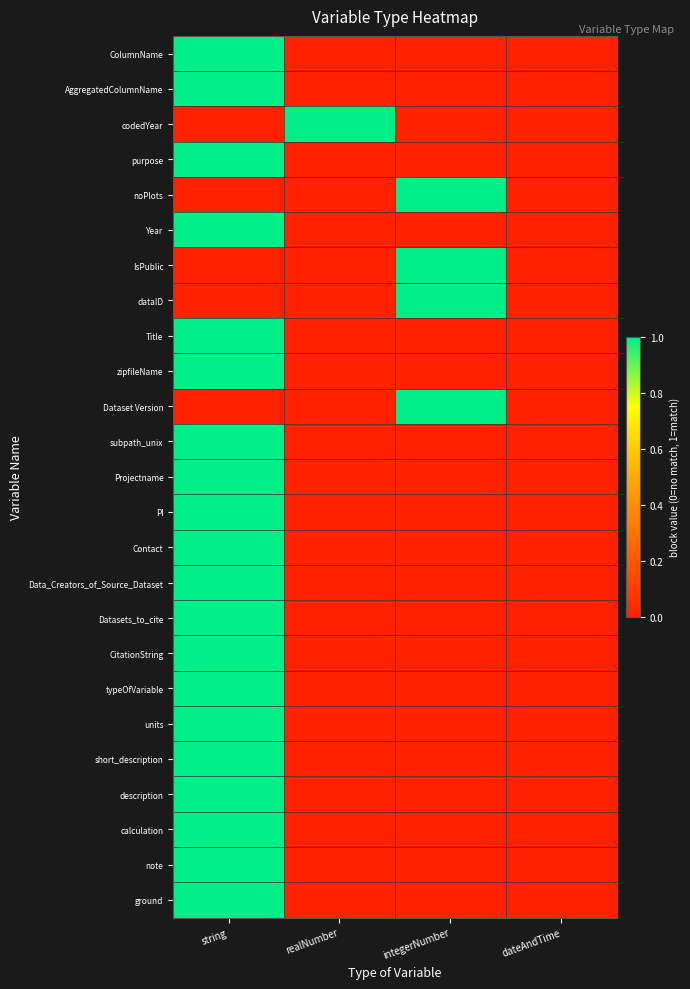

What is the difference between the highest and lowest values at realNumber?

1